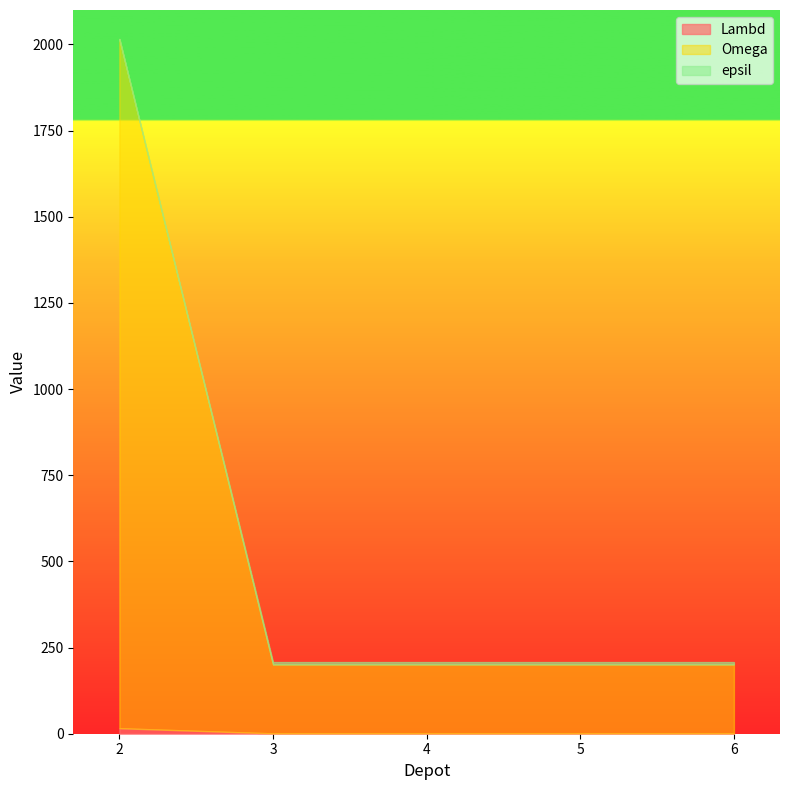

Which series changed the most between 2 and 6?

Omega